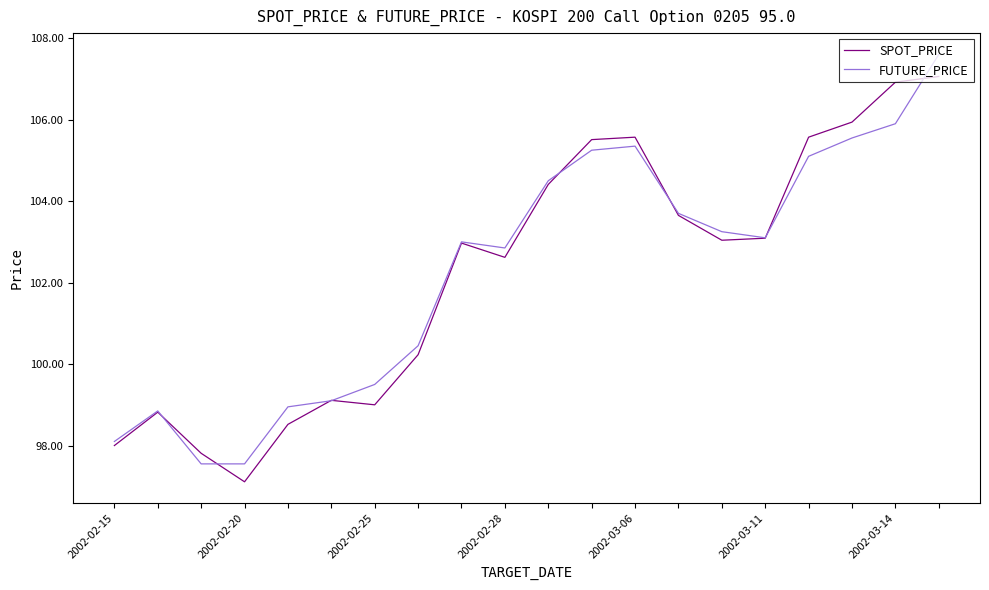

List the series in order of their peak value, highest first.

FUTURE_PRICE, SPOT_PRICE